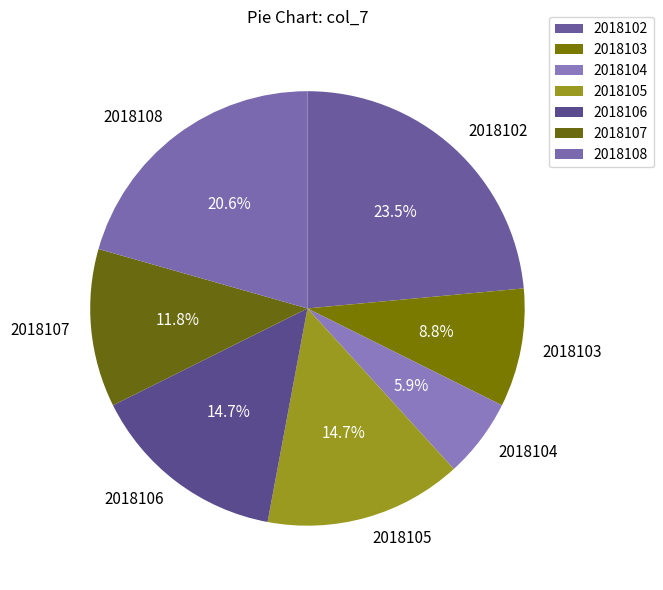

Is 2018108 the majority of the pie?

No